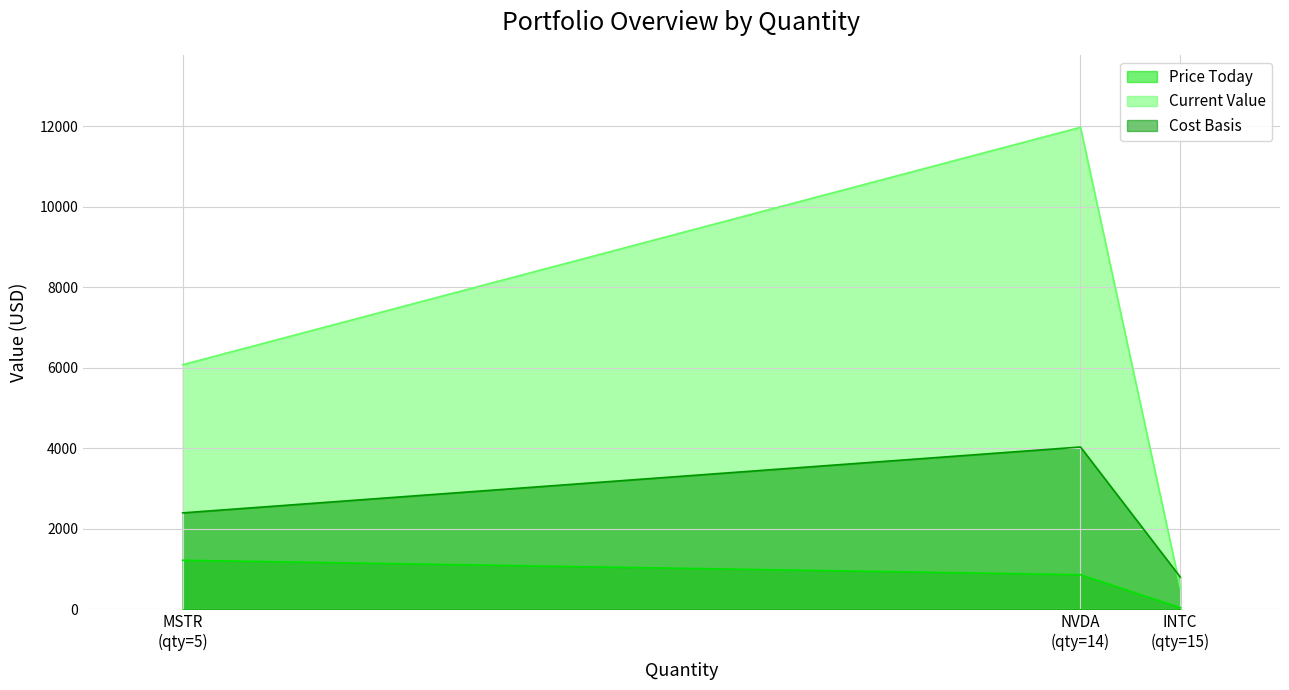

Is it true that Cost Basis equals 397.1 at 15?

False